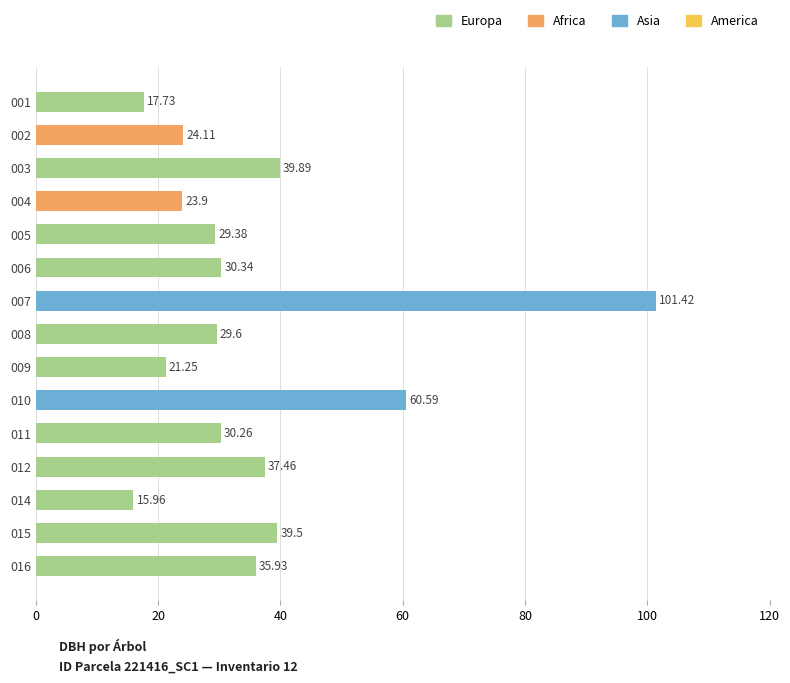

Which has a higher value, 008 or 001?

008